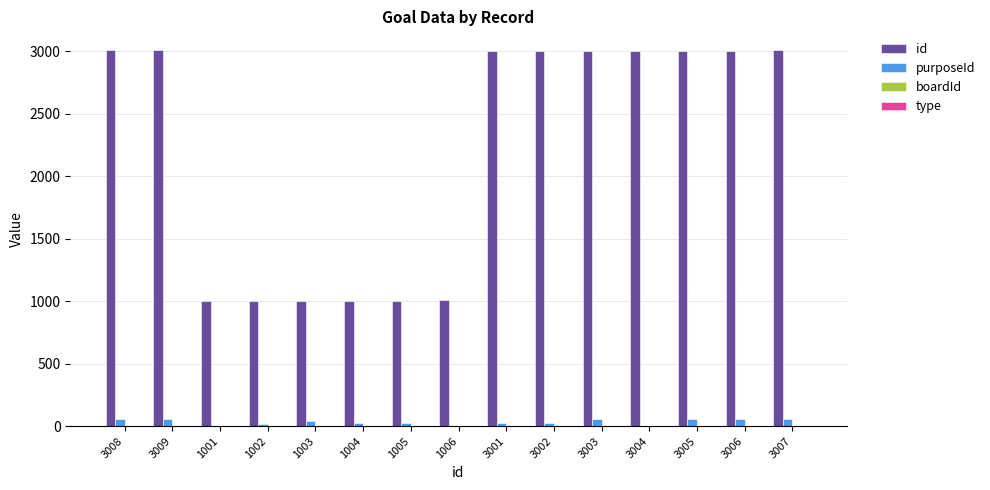

Which series has the largest total across all categories?

id